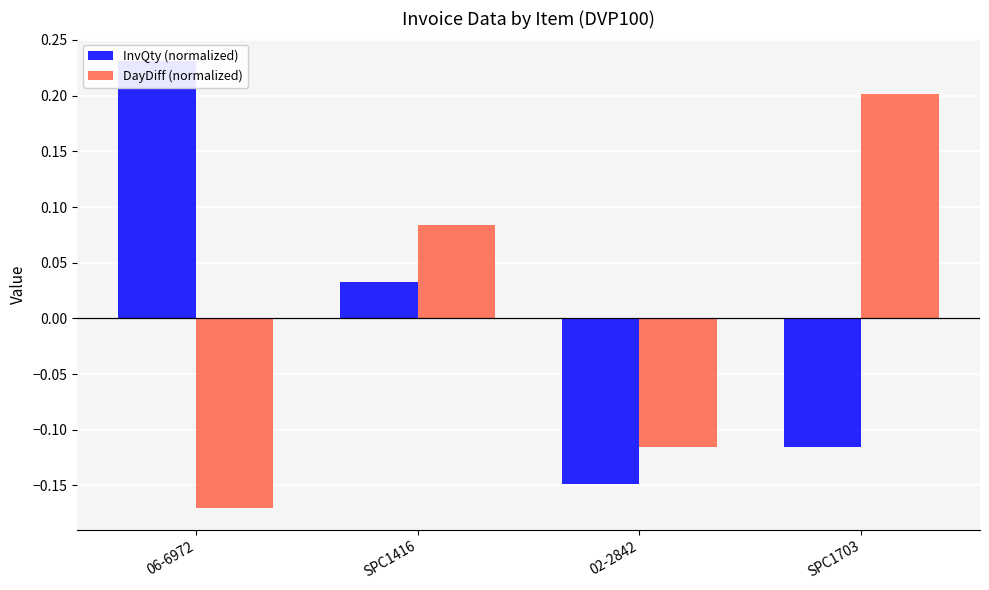

Reading right to left, what are all the values shown in this chart?

InvQty (normalized): SPC1703=-0.1	02-2842=-0.1	SPC1416=0.0	06-6972=0.2
DayDiff (normalized): SPC1703=0.2	02-2842=-0.1	SPC1416=0.1	06-6972=-0.2